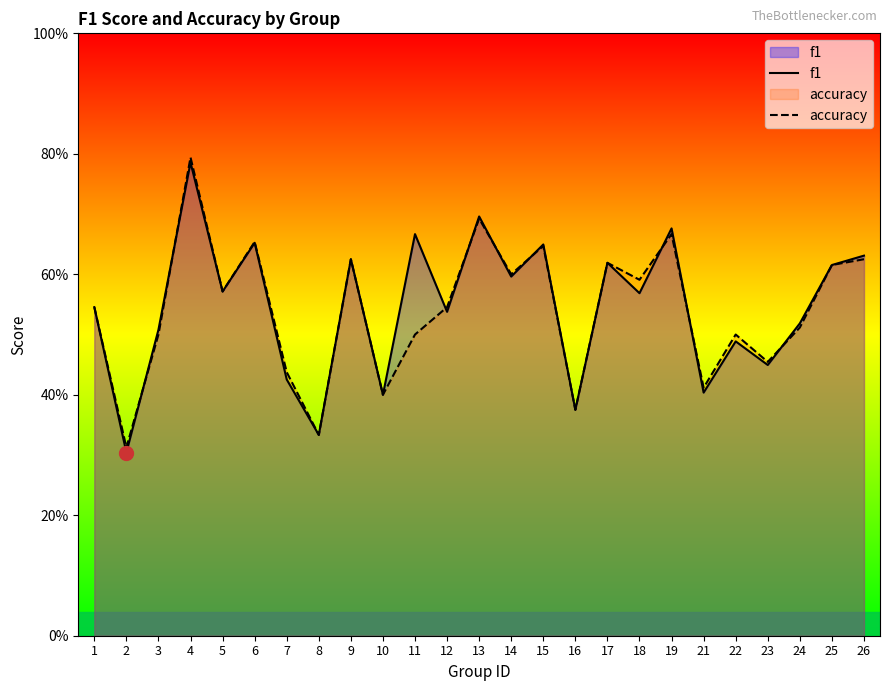

Reading left to right, what are all the values shown in this chart?

f1: 0.5	0.3	0.5	0.8	0.6	0.7	0.4	0.3	0.6	0.4	0.7	0.5	0.7	0.6	0.6	0.4	0.6	0.6	0.7	0.4	0.5	0.4	0.5	0.6	0.6
accuracy: 0.5	0.3	0.5	0.8	0.6	0.7	0.4	0.3	0.6	0.4	0.5	0.5	0.7	0.6	0.6	0.4	0.6	0.6	0.7	0.4	0.5	0.5	0.5	0.6	0.6